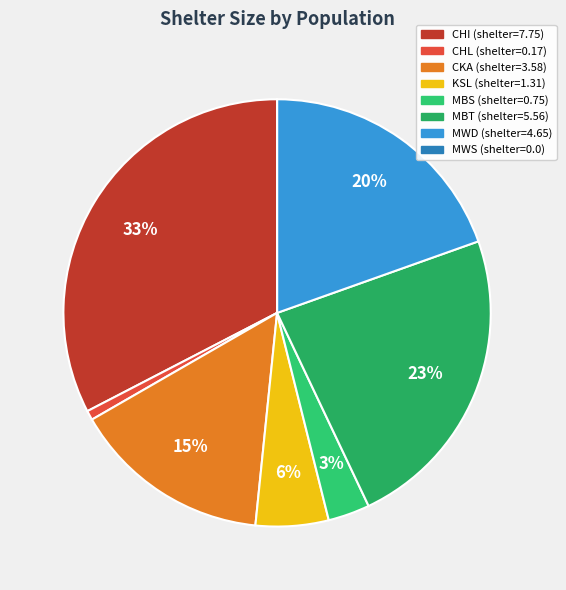

Does MBT represent more than half of the total?

No